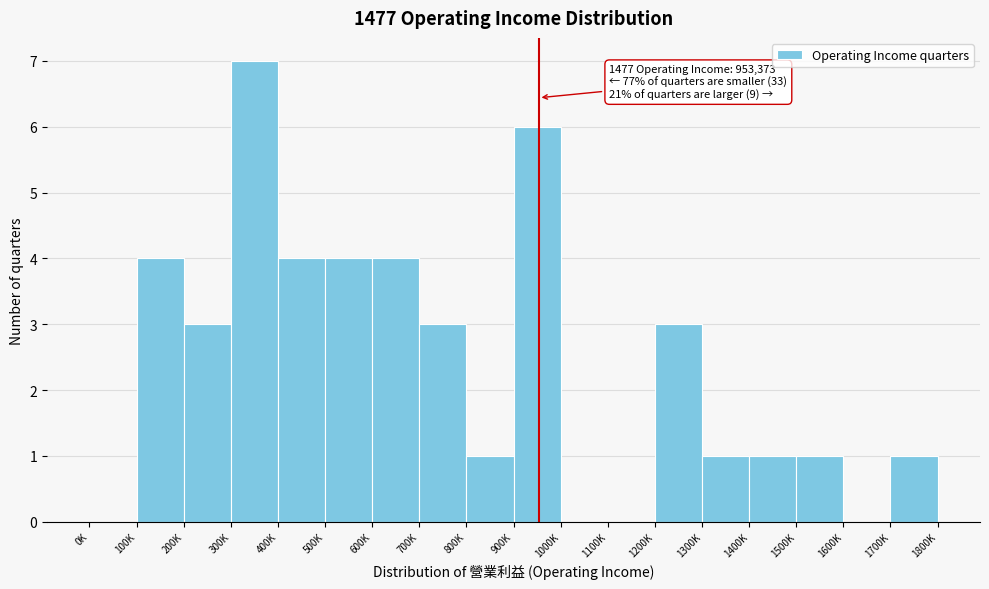

Reading left to right, list all the values displayed in this chart.

0K=0	100K=4	200K=3	300K=7	400K=4	500K=4	600K=4	700K=3	800K=1	900K=6	1000K=0	1100K=0	1200K=3	1300K=1	1400K=1	1500K=1	1600K=0	1700K=1